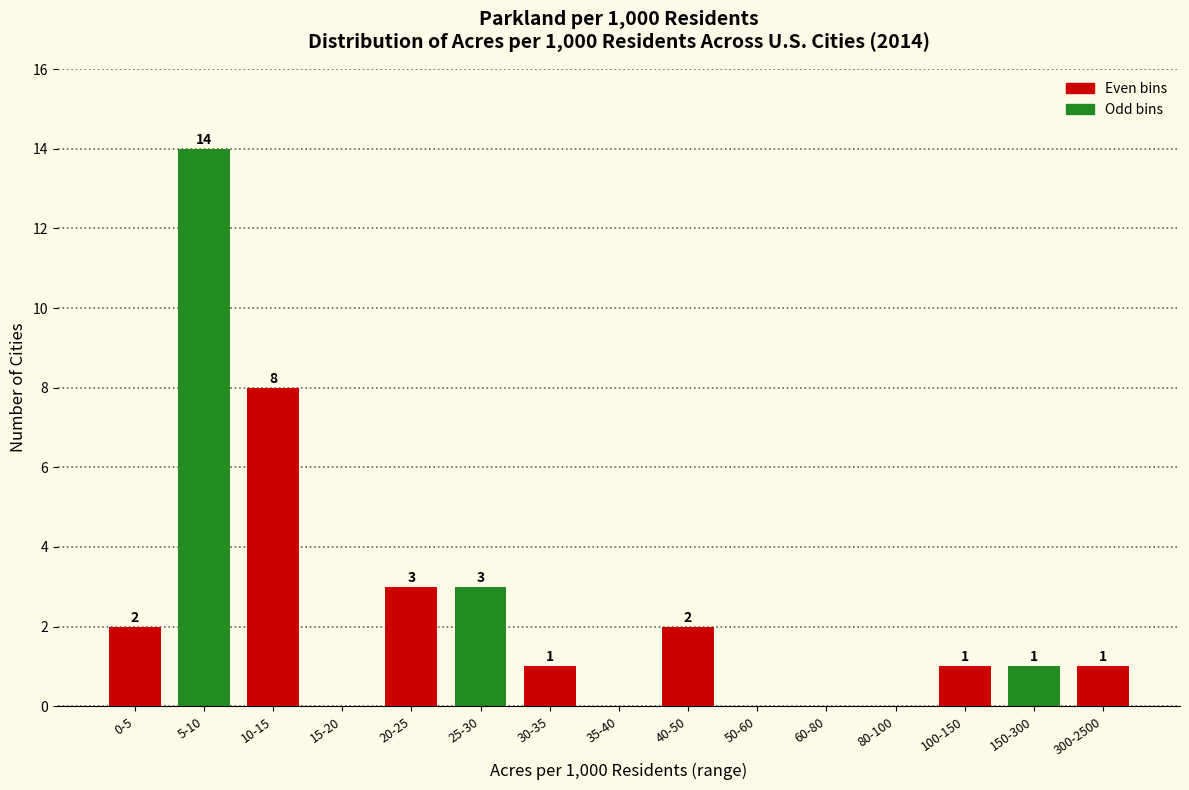

Reading right to left, list all the values displayed in this chart.

300-2500=1	150-300=1	100-150=1	80-100=0	60-80=0	50-60=0	40-50=2	35-40=0	30-35=1	25-30=3	20-25=3	15-20=0	10-15=8	5-10=14	0-5=2